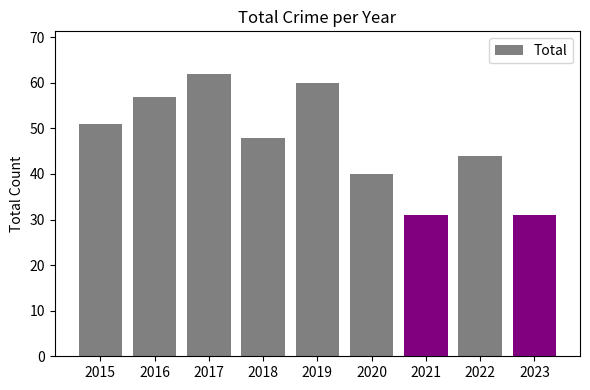

What is the minimum value shown in the chart?

31